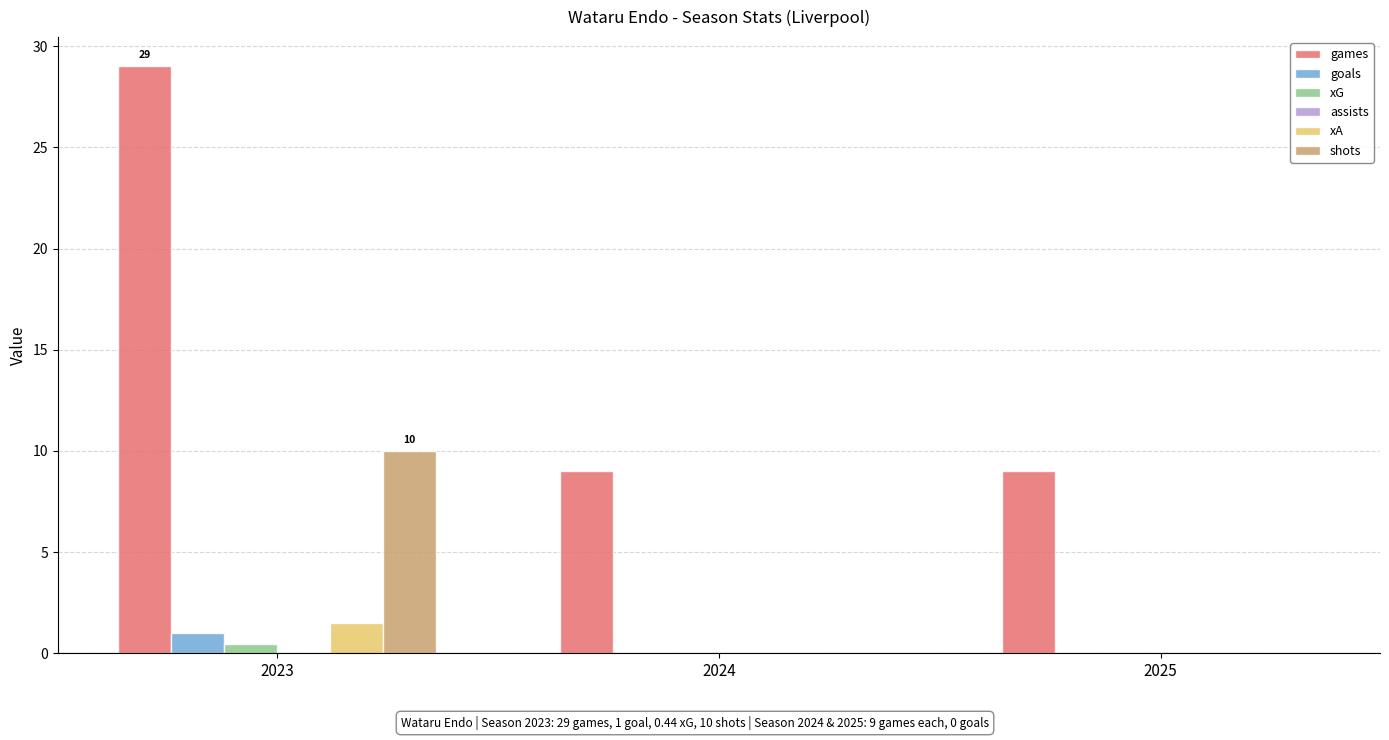

Which series has the largest total across all categories?

games